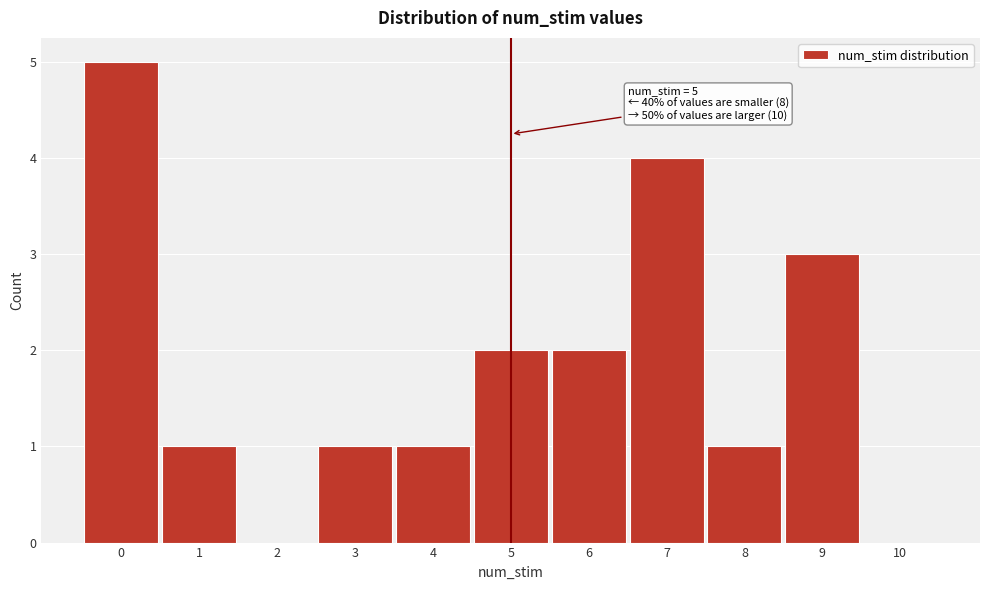

Which range on the x-axis has the tallest bar?

-0.5 to 0.5